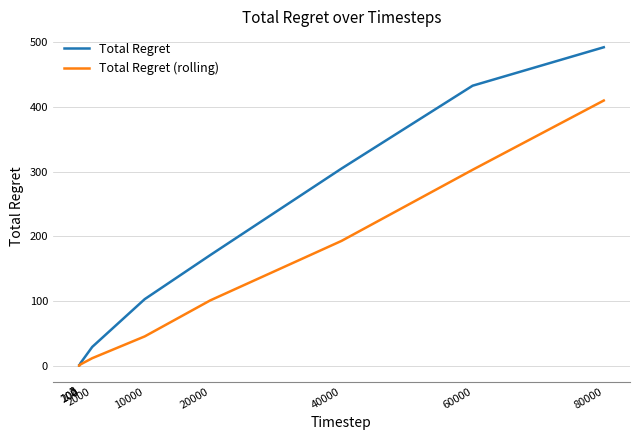

Where is Total Regret (rolling) nearest to the value 205?

40000